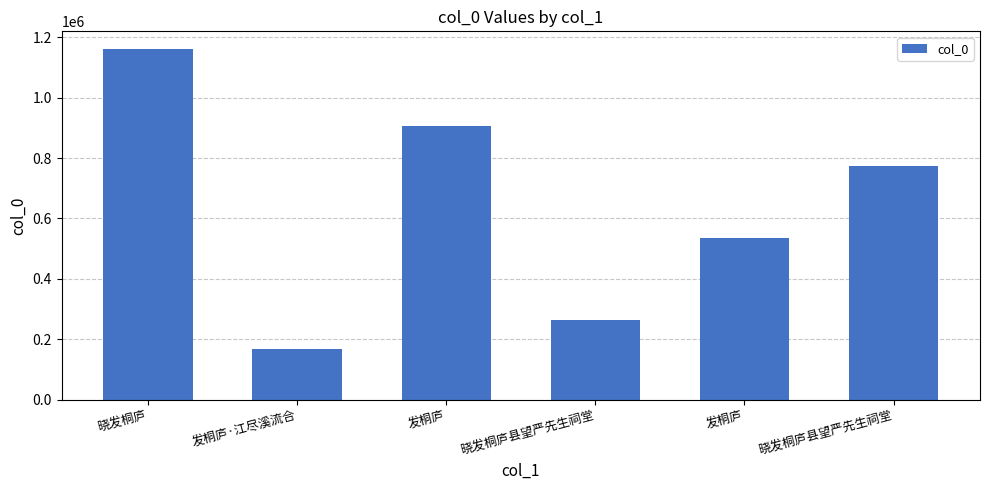

List the labels in order of value, smallest first.

发桐庐·江尽溪流合, 晓发桐庐县望严先生祠堂, 发桐庐, 晓发桐庐县望严先生祠堂, 发桐庐, 晓发桐庐